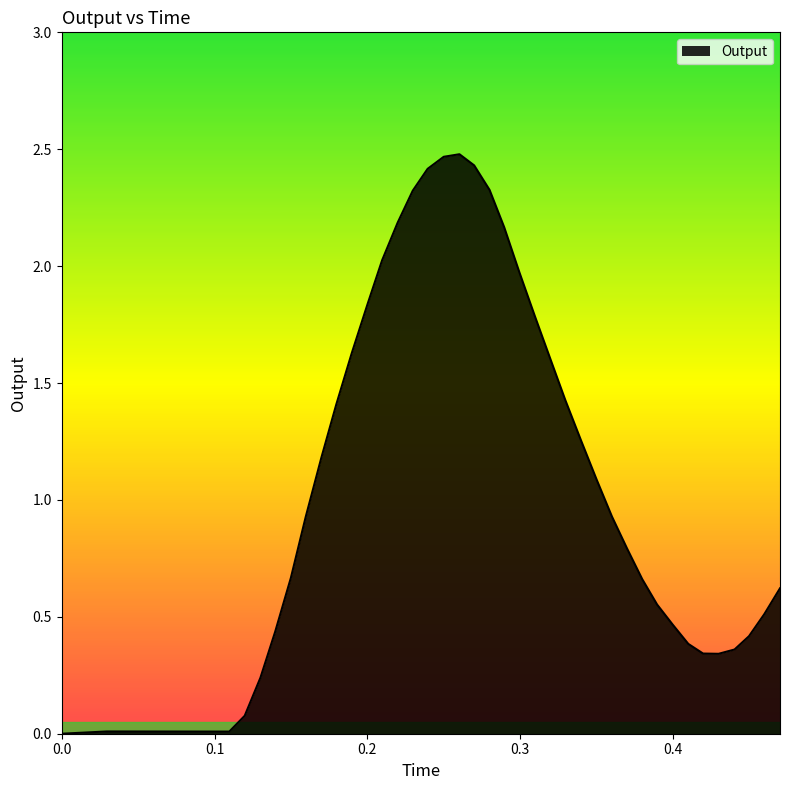

Rank the categories by value from lowest to highest.

0.0, 0.109667, 0.070198, 0.029577, 0.119764, 0.130046, 0.429755, 0.419605, 0.440187, 0.40995, 0.449639, 0.139701, 0.399688, 0.459652, 0.389544, 0.469929, 0.379828, 0.149942, 0.369849, 0.159687, 0.360005, 0.349836, 0.169925, 0.339742, 0.179625, 0.32956, 0.31975, 0.189727, 0.309661, 0.200179, 0.299513, 0.209637, 0.289515, 0.219833, 0.229702, 0.279929, 0.239416, 0.269864, 0.249947, 0.260238